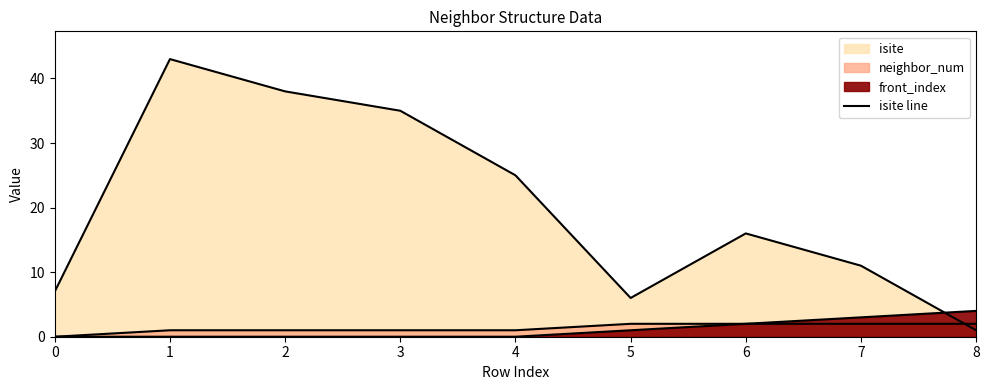

Count the number of values greater than 16.

4